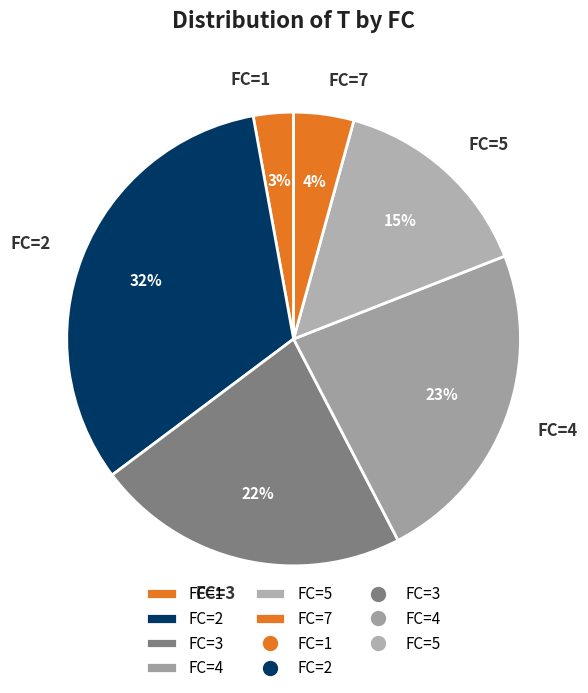

How many slices are in this pie chart?

6